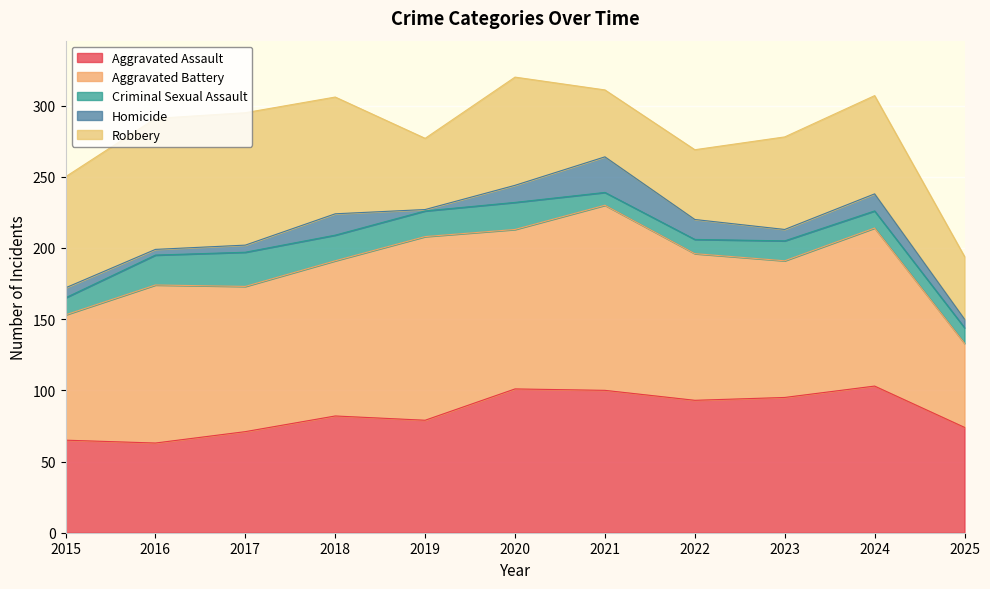

True or false: Aggravated Assault and Robbery intersect in this chart.

False